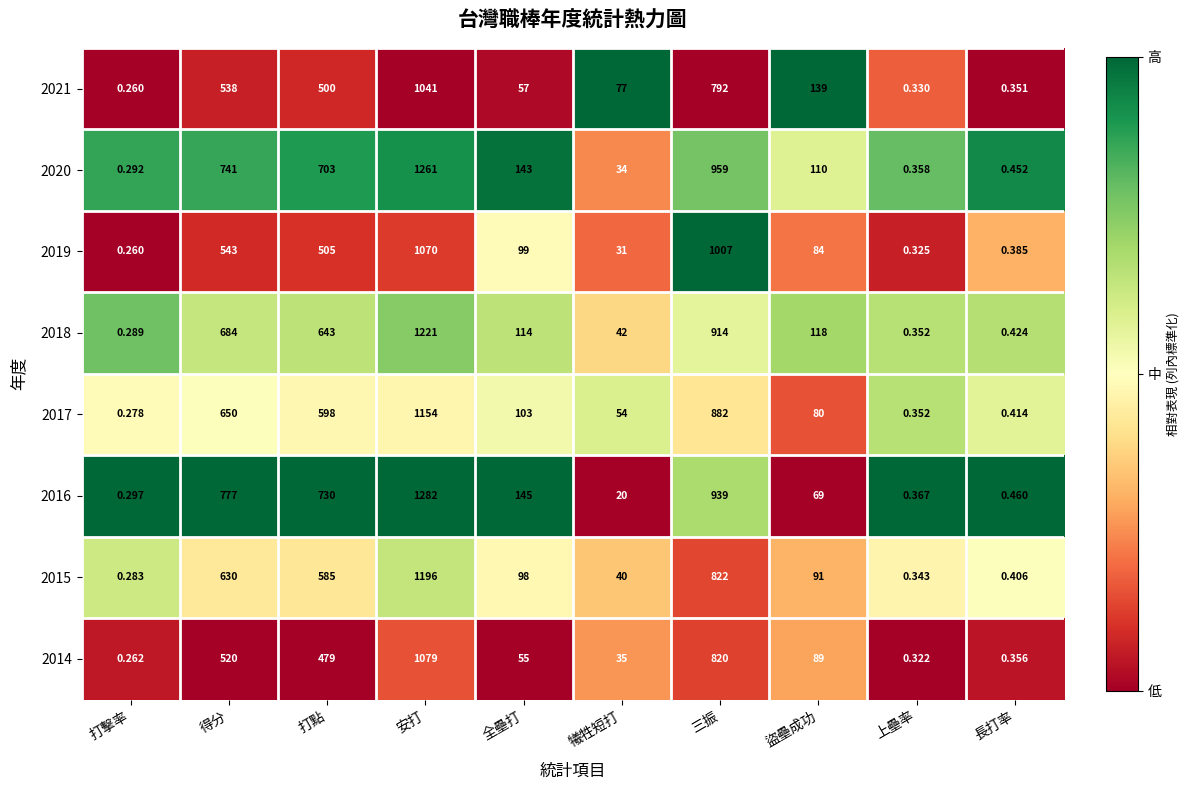

Which series has the largest total across all categories?

2016